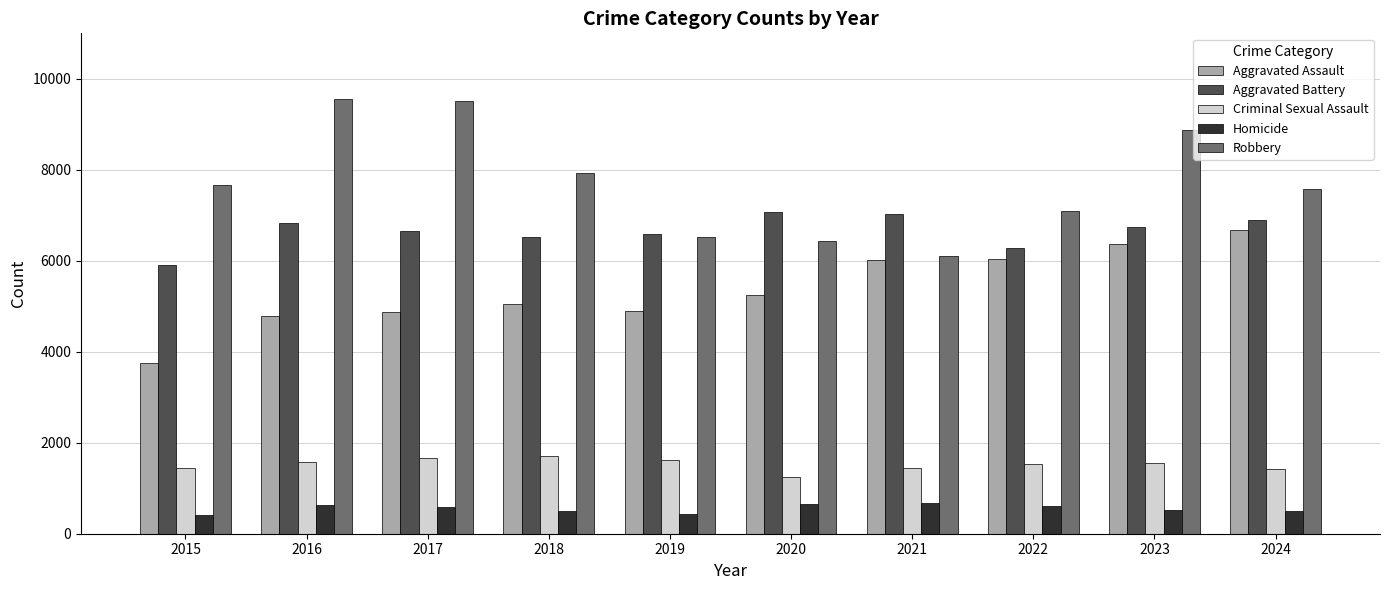

How many bars are there in each group?

5